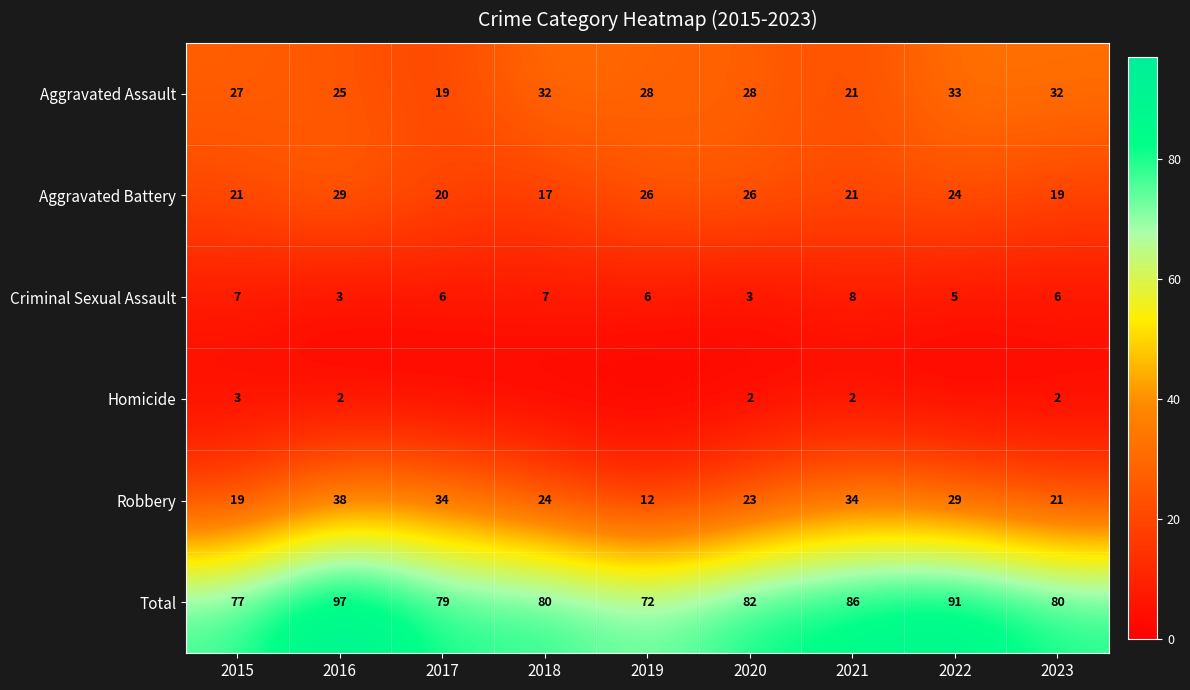

At how many categories does at least one series exceed 93?

1